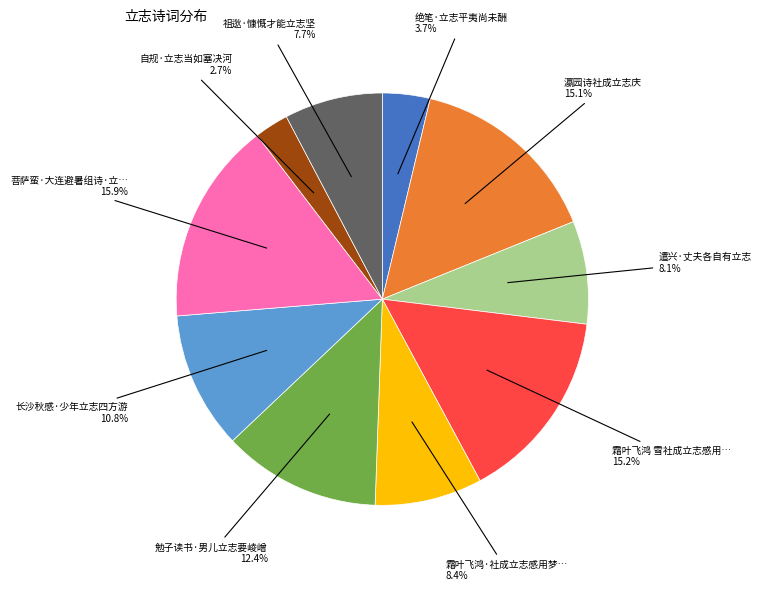

Is there a majority slice in this chart?

No